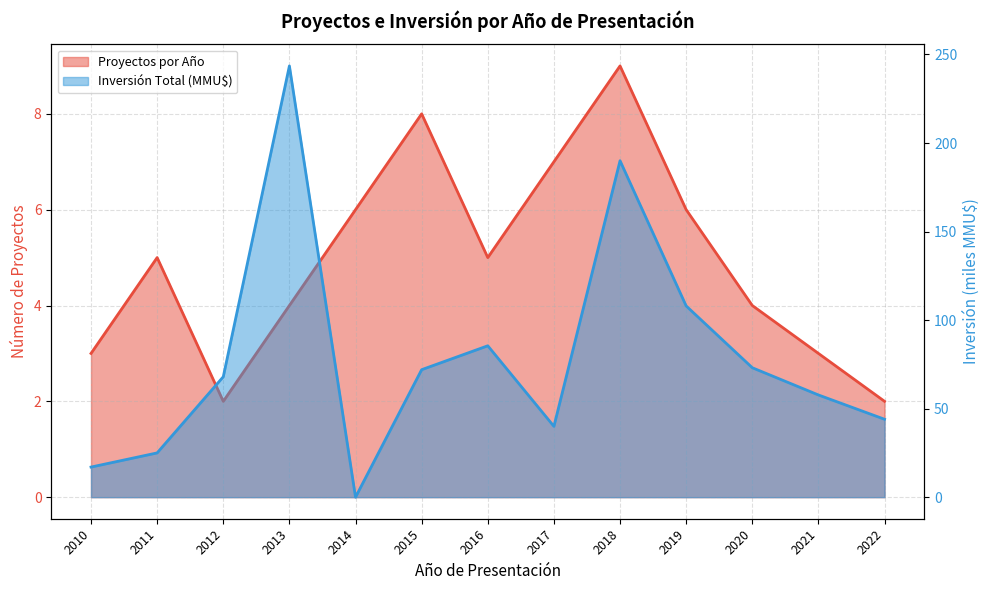

How many lines are shown in the chart?

2